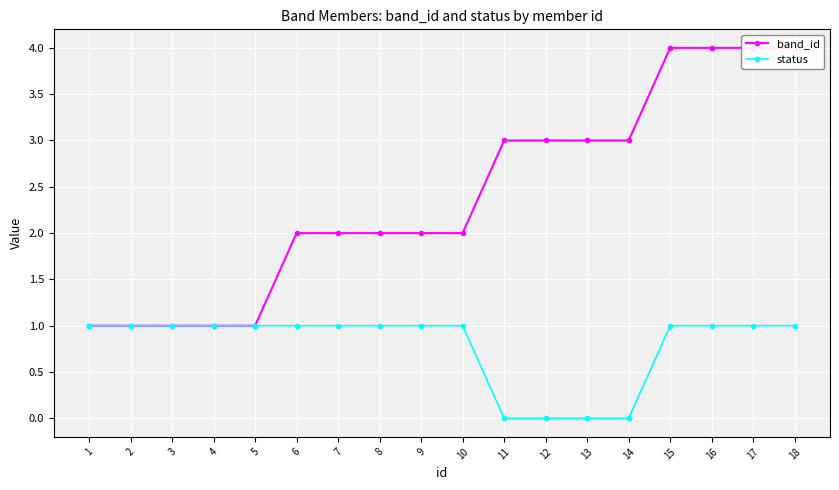

Is it true that status equals 0 at 12?

True